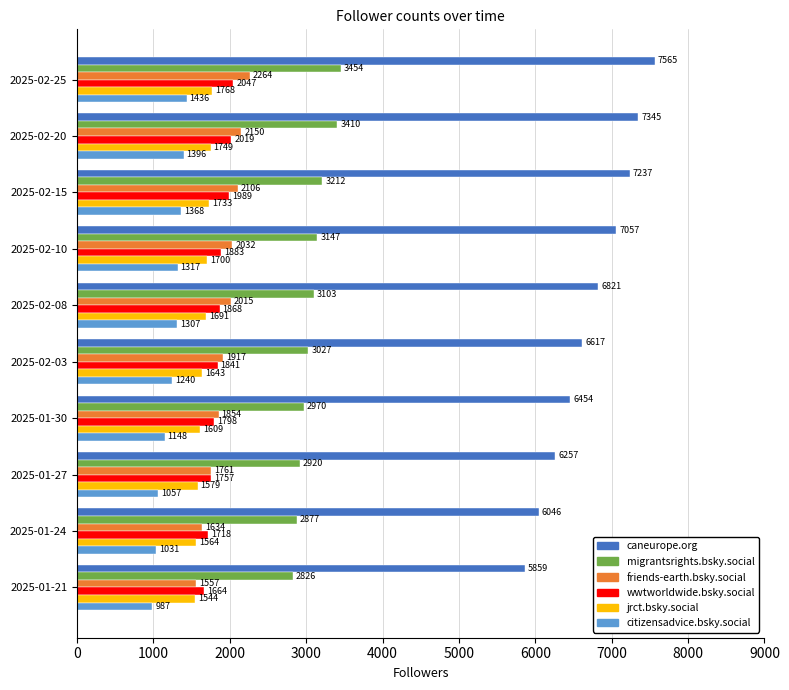

At which category is the sum across all series the highest?

2025-02-25